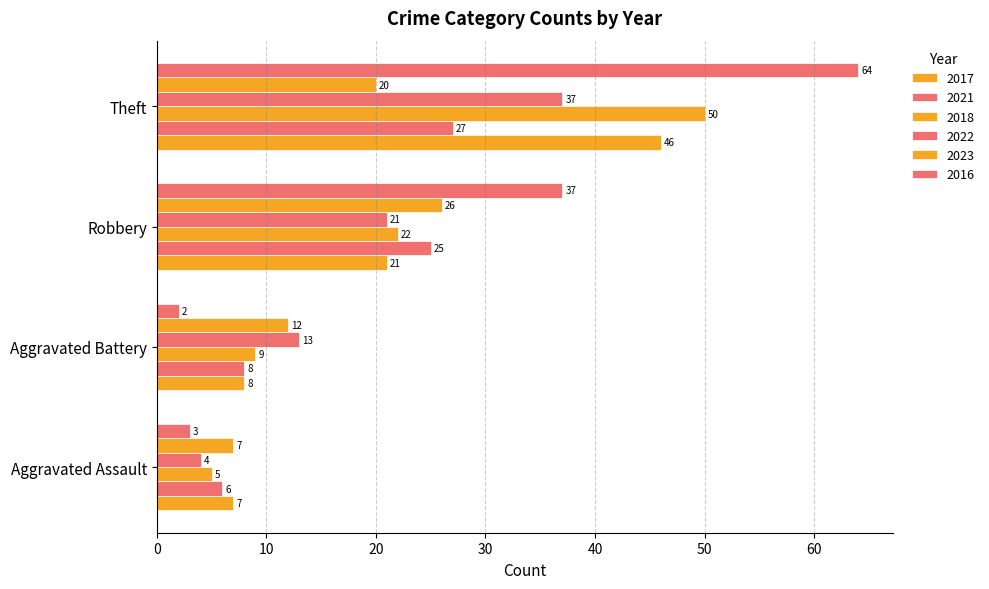

How many data points in 2016 are less than 37?

2